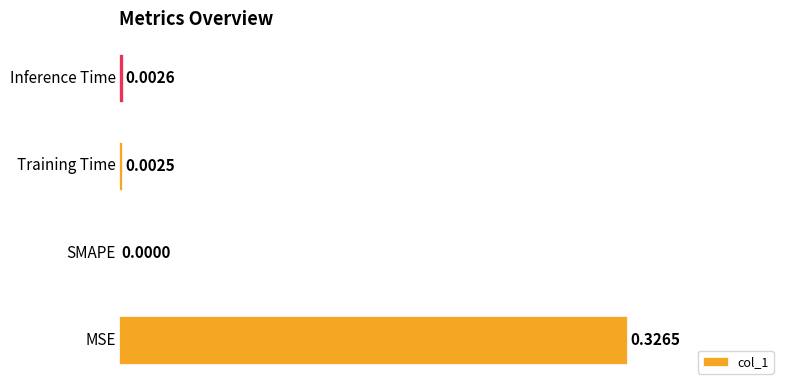

How many values exceed 0?

3